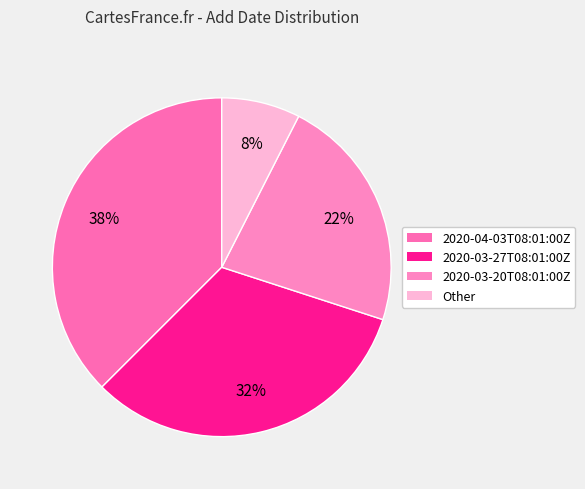

Which category has the smallest portion of the pie?

Other